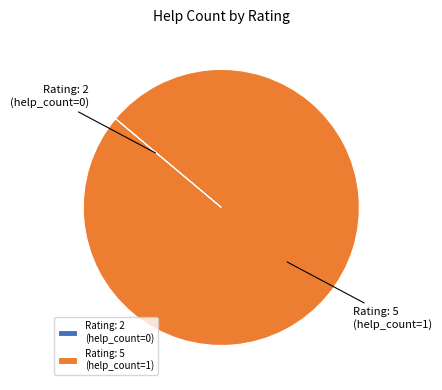

What is the largest slice in the pie chart?

Rating: 5 (help_count=1)